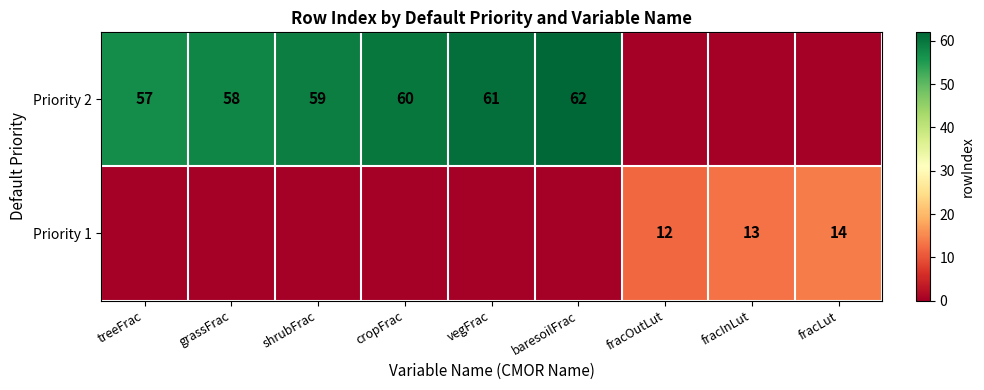

What is the sum of the Priority 2 values at cropFrac and treeFrac?

117